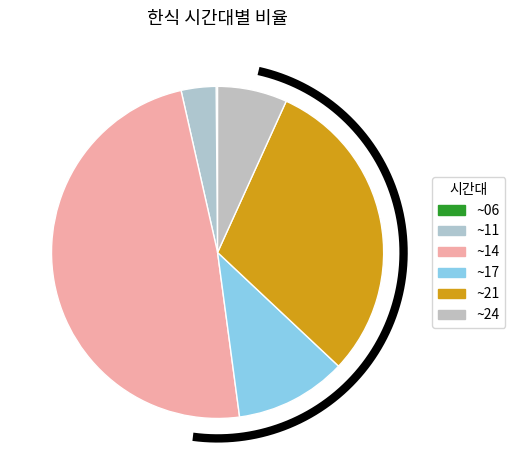

To the nearest percent, what percentage of the pie is ~21?

30%